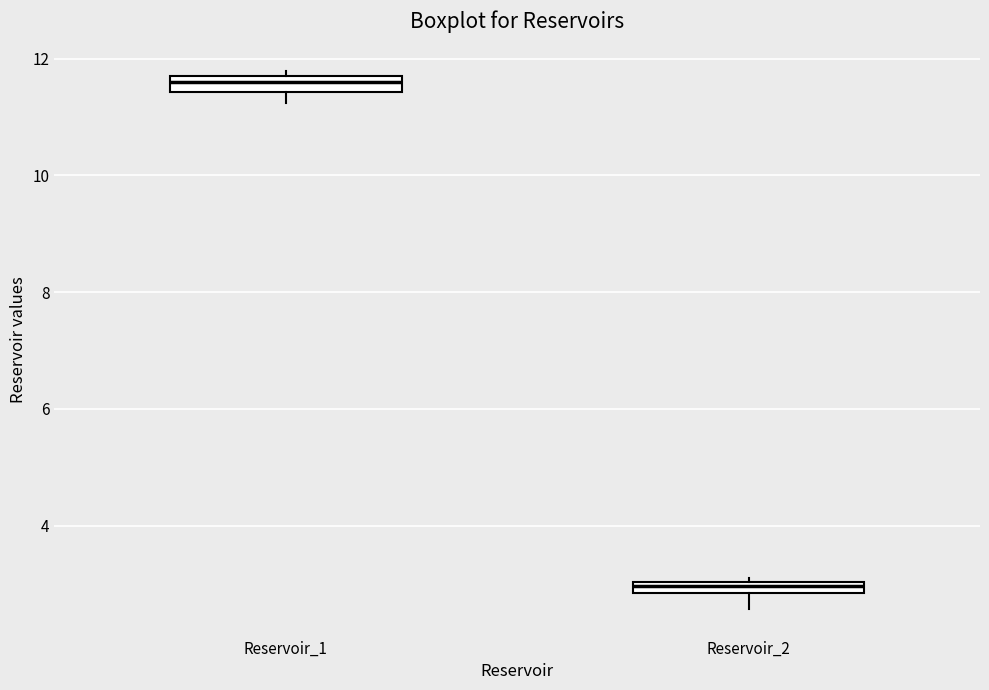

Which box has the lowest median line?

Reservoir_2